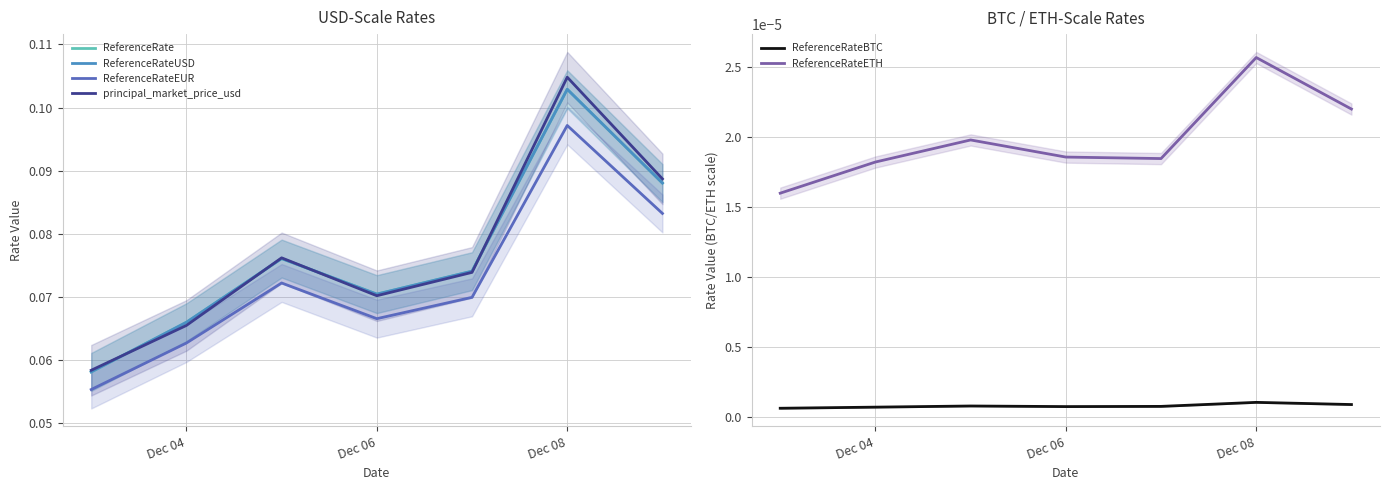

Reading left to right, what are all the values shown in this chart?

ReferenceRate: 0.1	0.1	0.1	0.1	0.1	0.1	0.1
ReferenceRateUSD: 0.1	0.1	0.1	0.1	0.1	0.1	0.1
ReferenceRateEUR: 0.1	0.1	0.1	0.1	0.1	0.1	0.1
principal_market_price_usd: 0.1	0.1	0.1	0.1	0.1	0.1	0.1
ReferenceRateBTC: 0.0	0.0	0.0	0.0	0.0	0.0	0.0
ReferenceRateETH: 0.0	0.0	0.0	0.0	0.0	0.0	0.0